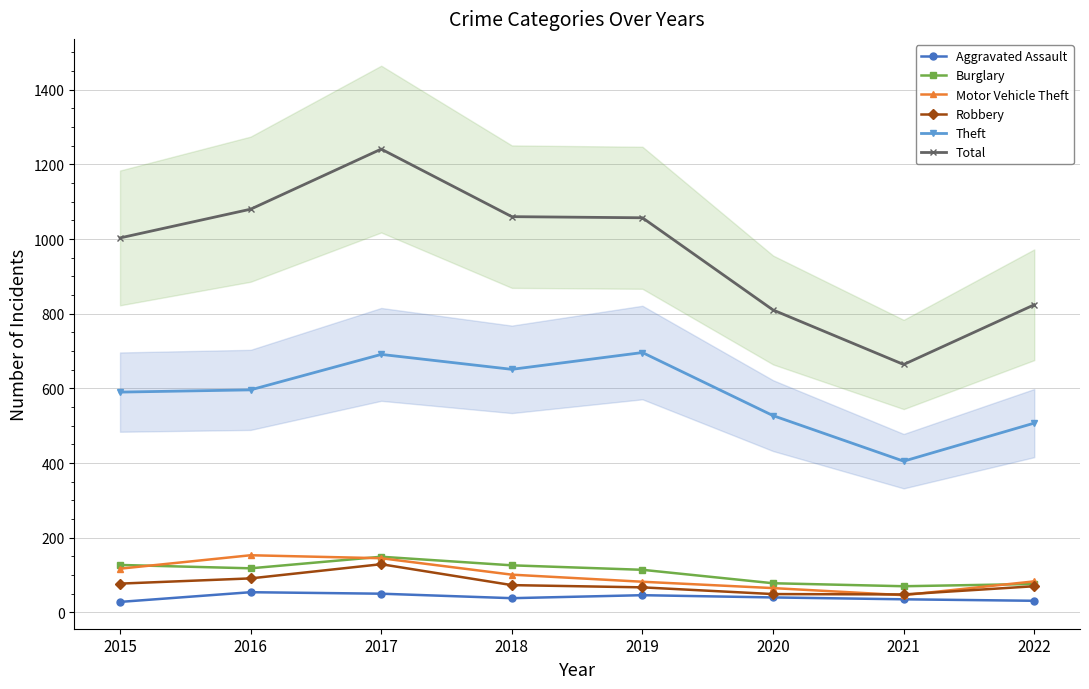

Which series has the largest total across all categories?

Total